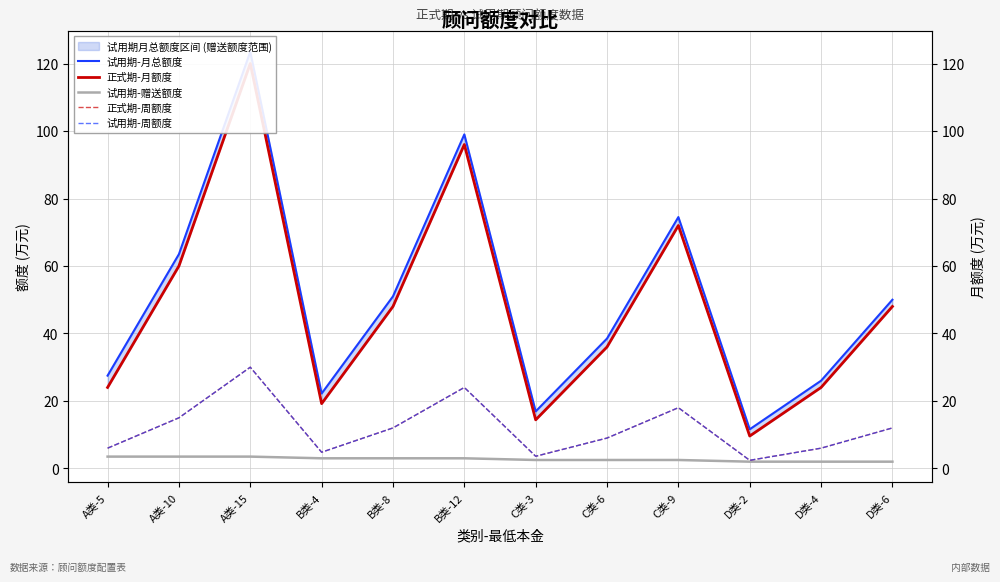

What is the value of the 试用期-赠送额度 point at the 10th from the left?

2.0